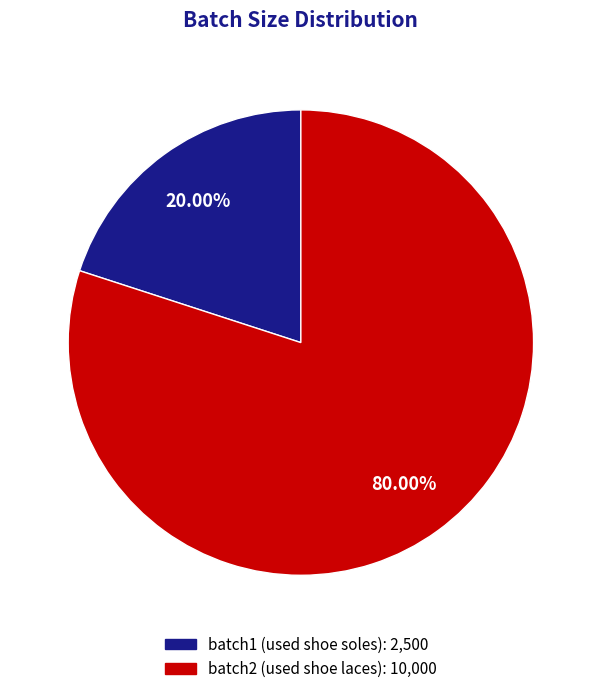

Rank the categories by value from highest to lowest.

batch2, batch1